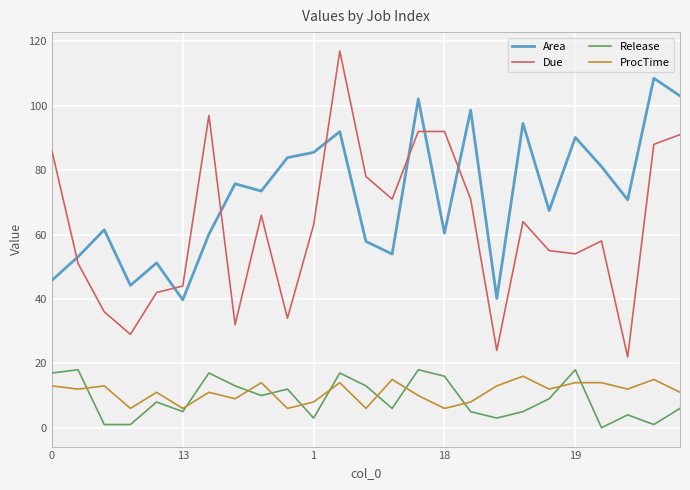

True or false: Due and Area cross at least once.

True